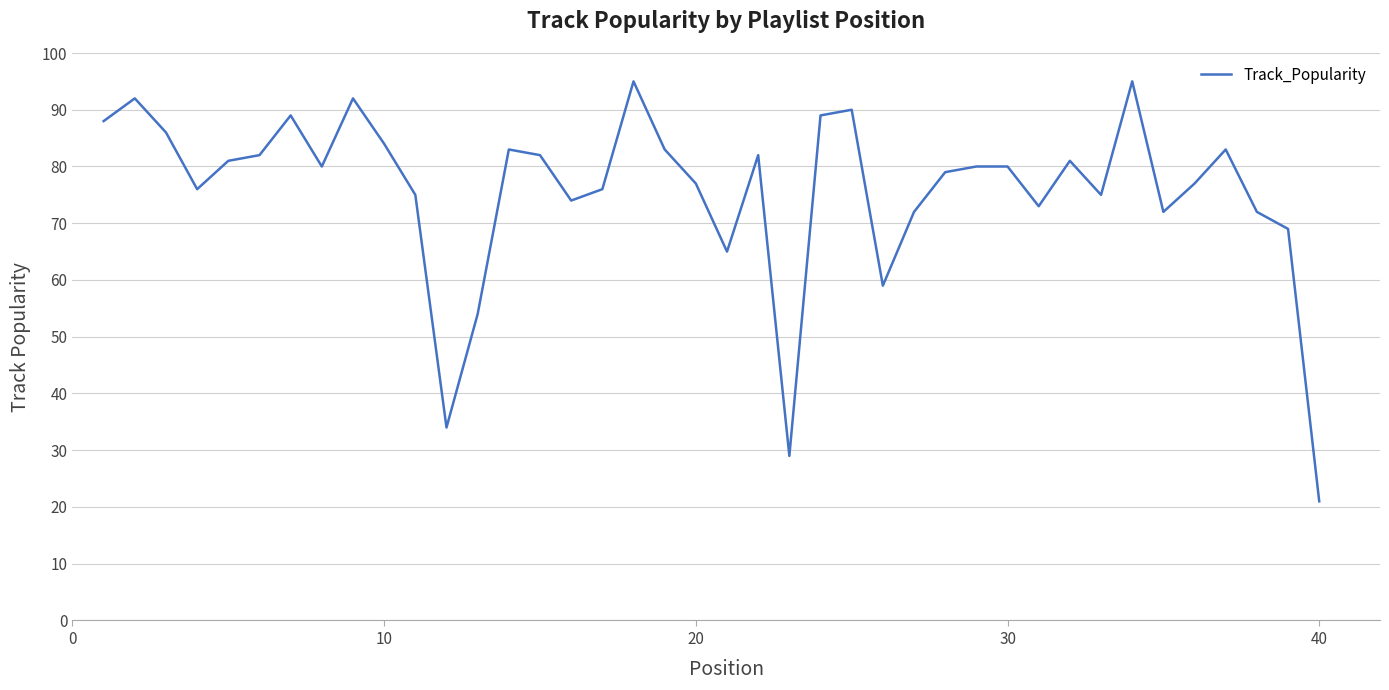

What is the minimum value shown in the chart?

21